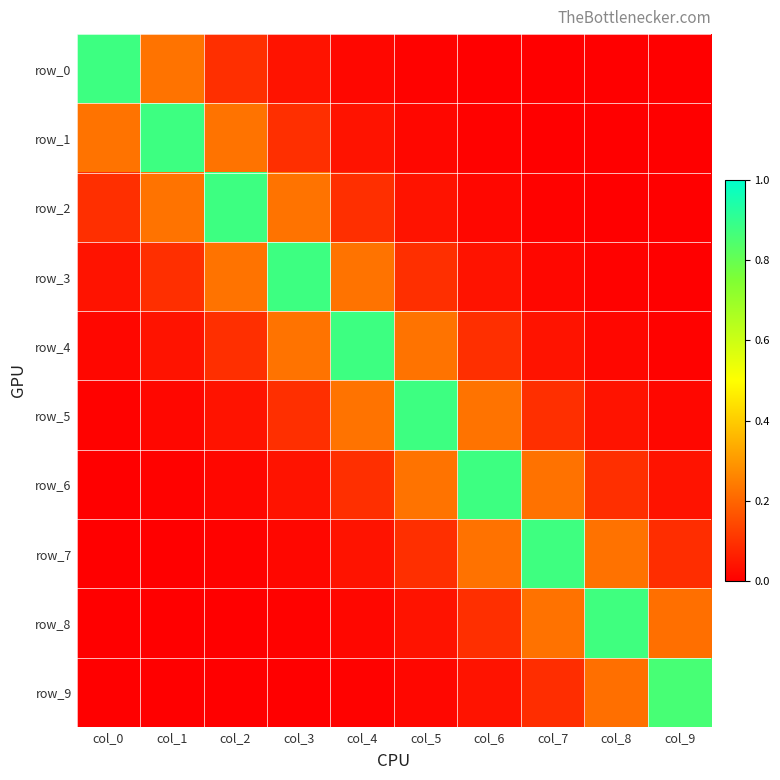

The value of row_7 at col_7 is 0.9. True or false?

True